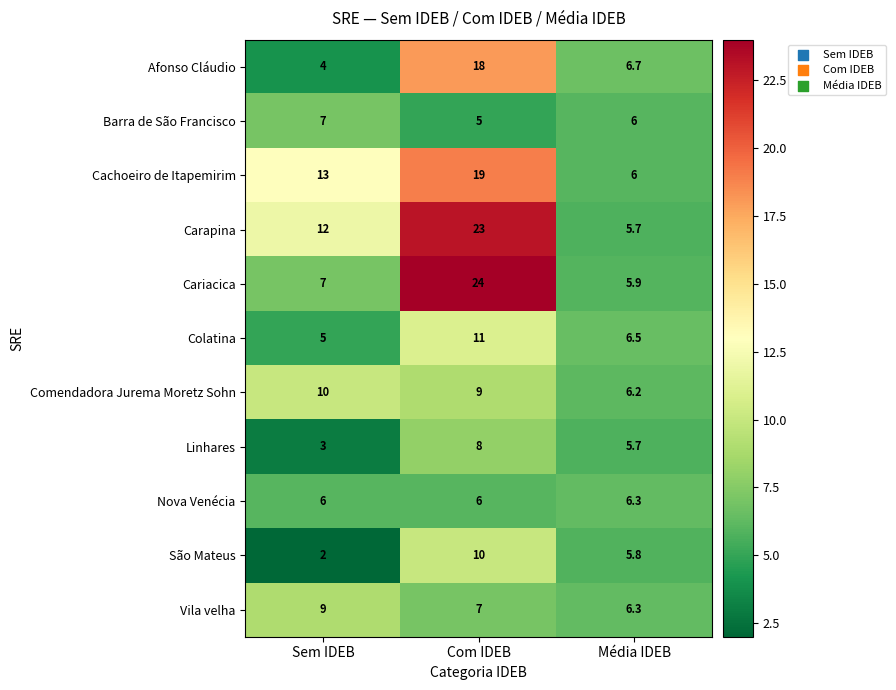

How many data points in Colatina are less than 6?

1